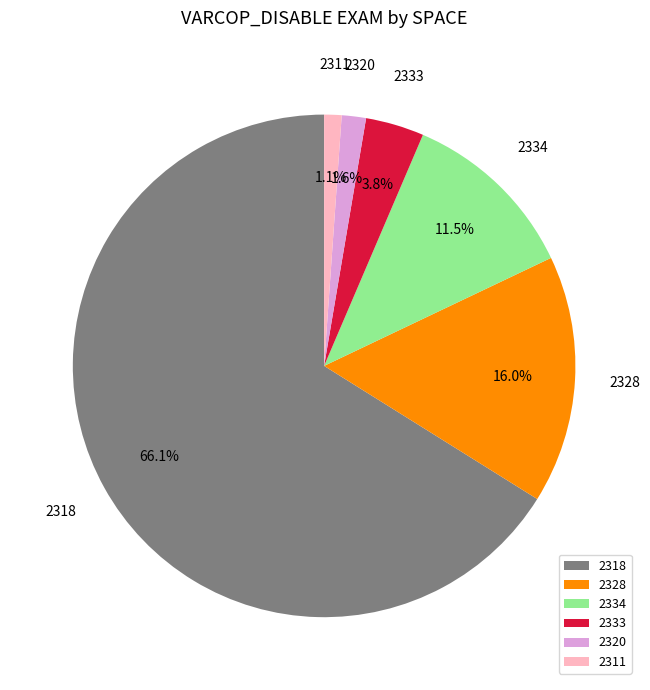

Count the number of slices in the pie.

6